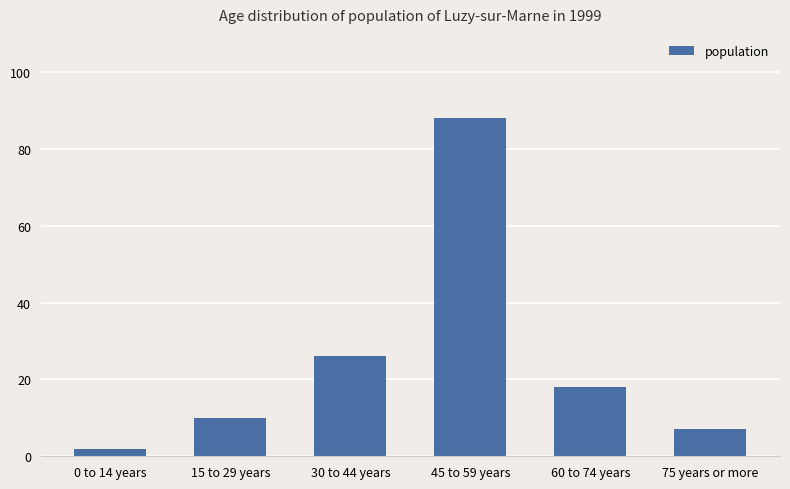

What position from the left is 0 to 14 years?

1